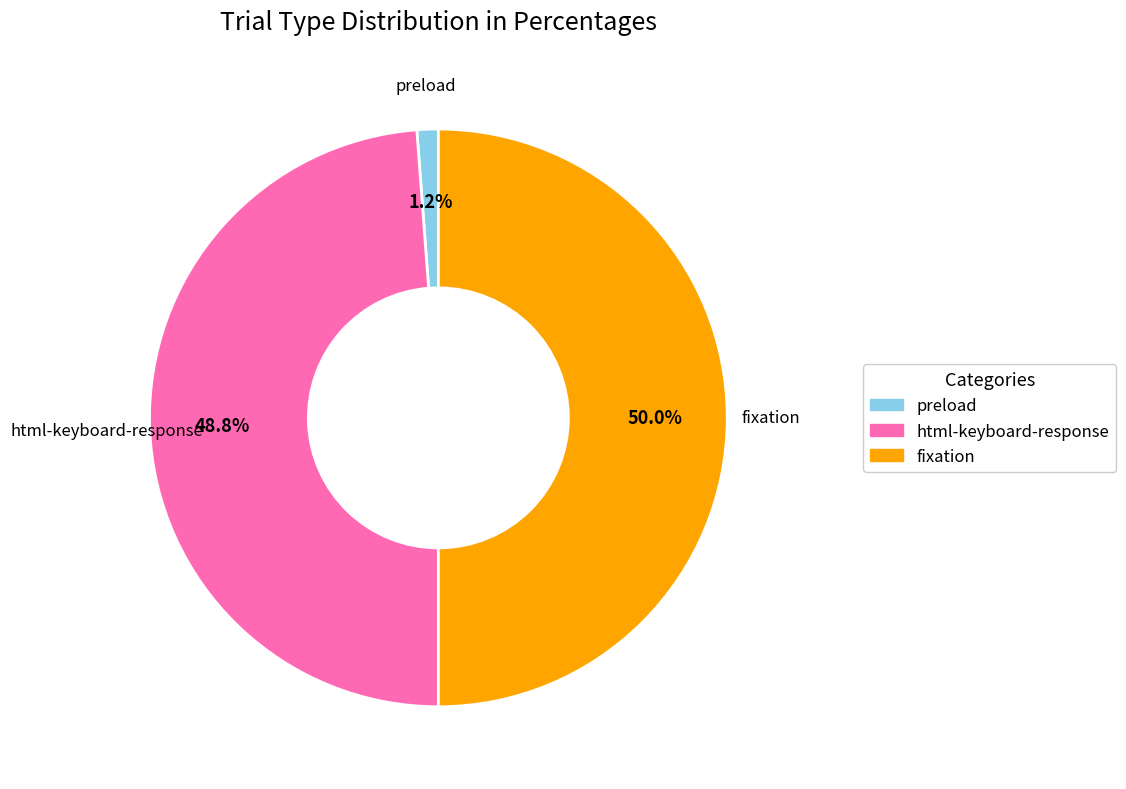

Is the sum of fixation and preload greater than half?

Yes